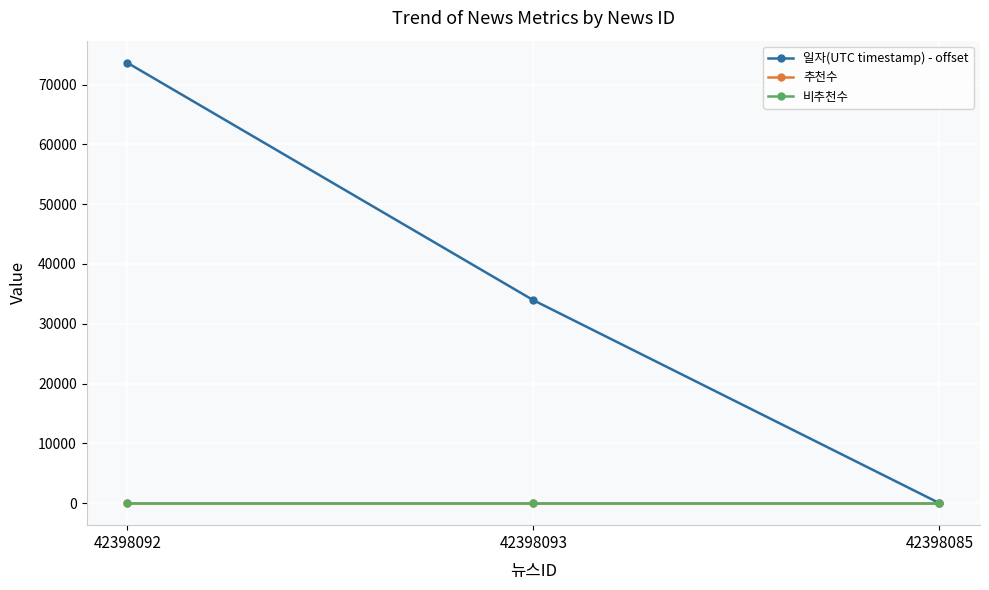

Does the chart have visible grid lines?

Yes